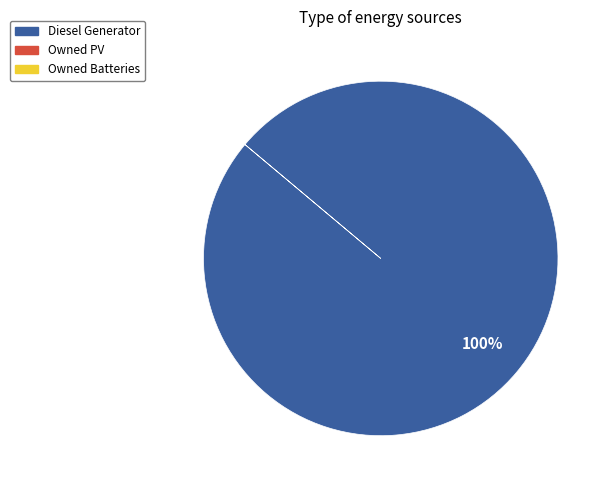

Count the number of slices in the pie.

1